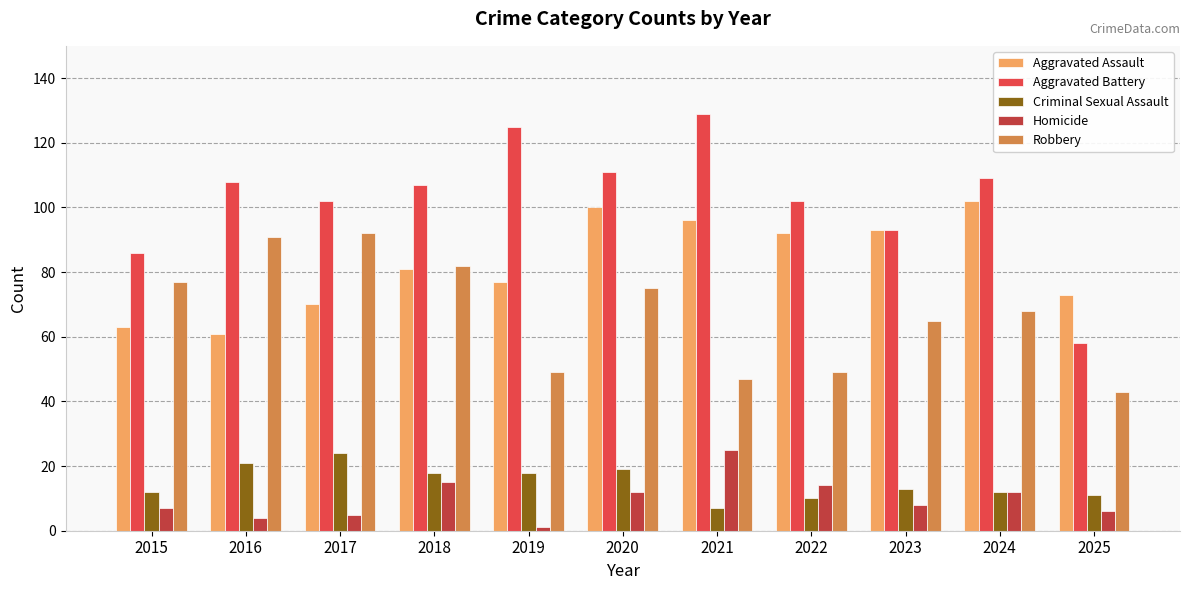

True or false: Aggravated Battery has a value of 125 at 2019.

True